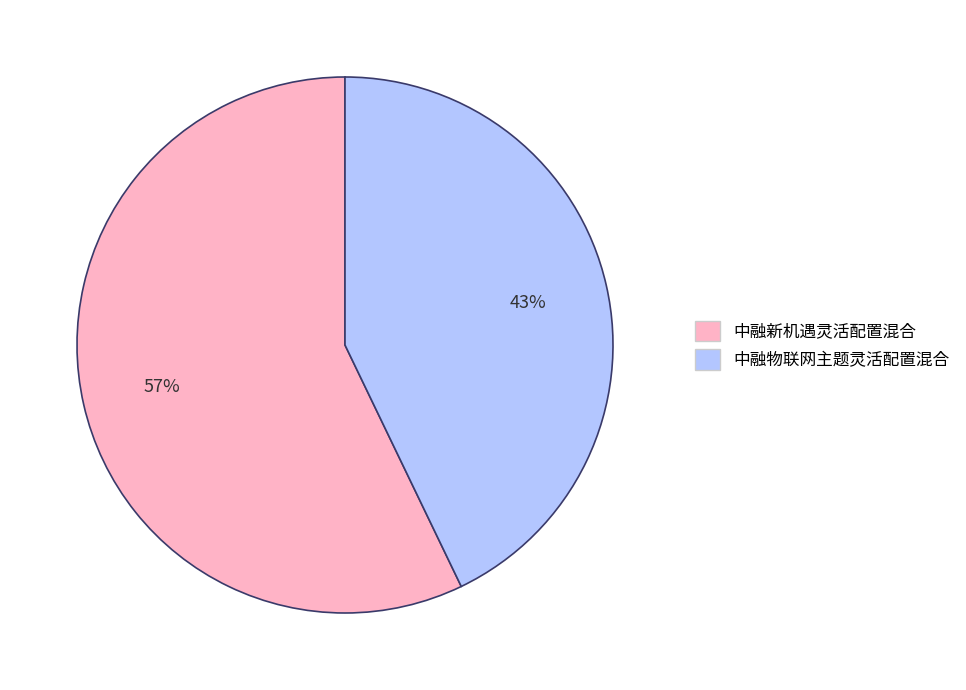

Combined, do 中融新机遇灵活配置混合 and 中融物联网主题灵活配置混合 account for over 50%?

Yes